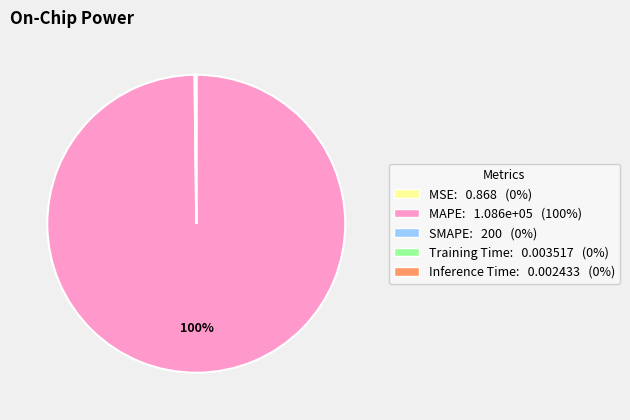

True or false: MAPE: 1.086e+05 (100%) accounts for 90% of the total.

False